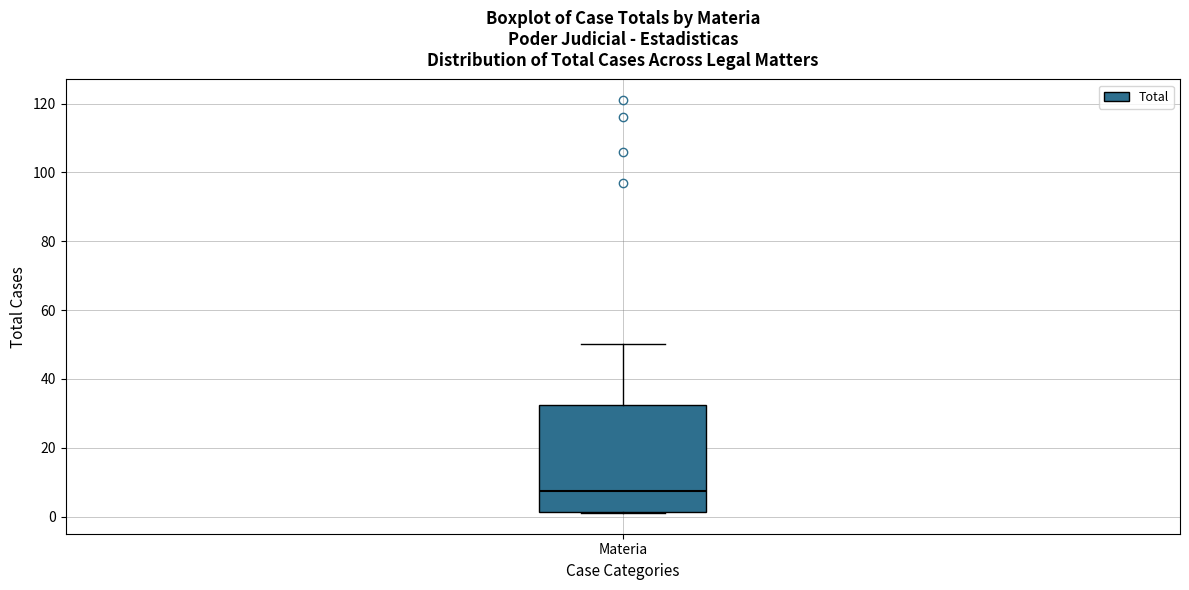

Read this box plot against the y-axis: the position of the median line, the range covered by the box, and the ends of both whiskers. The values are not printed on the chart, so give them approximately, as read against the axis.

median 8, box 2 to 32, whiskers 2 to 50